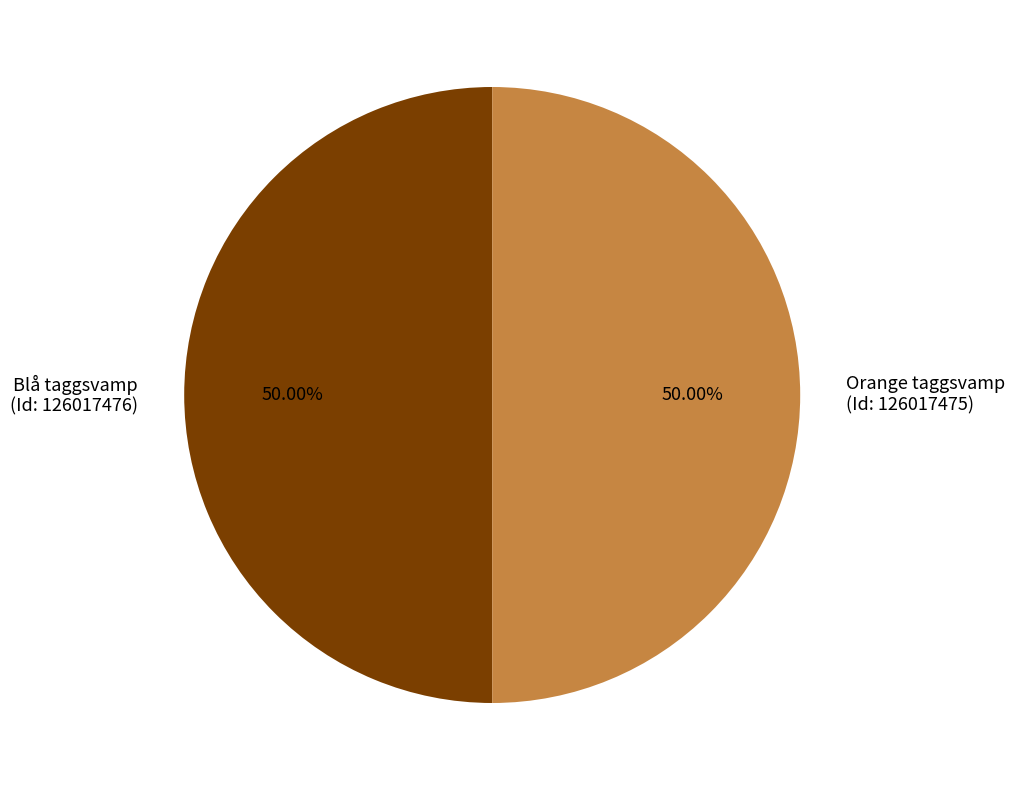

Is the sum of Orange taggsvamp (Id: 126017475) and Blå taggsvamp (Id: 126017476) greater than half?

Yes